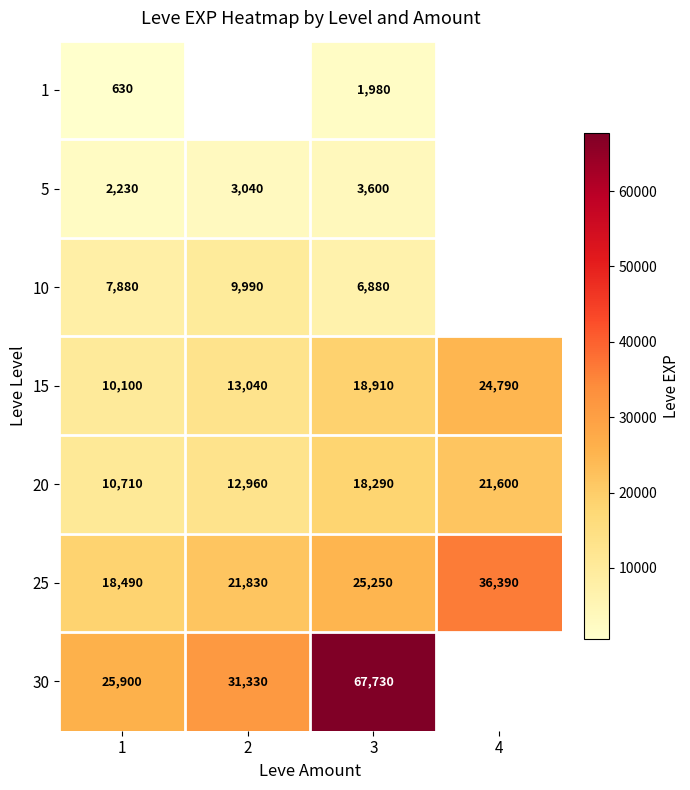

Count the number of data series in this chart.

7